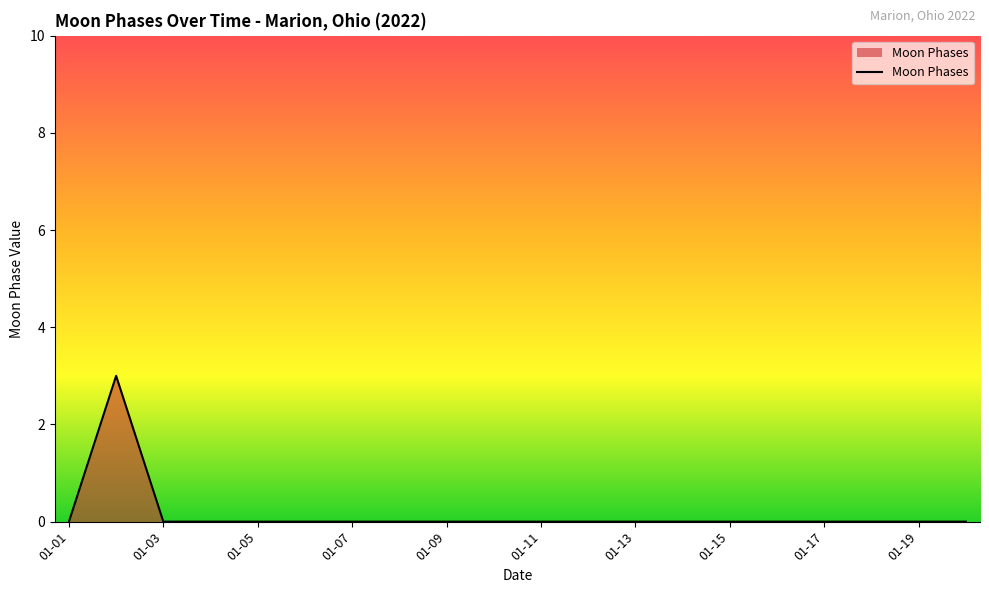

Reading left to right, what are all the values shown in this chart?

0	3	0	0	0	0	0	0	0	0	0	0	0	0	0	0	0	0	0	0